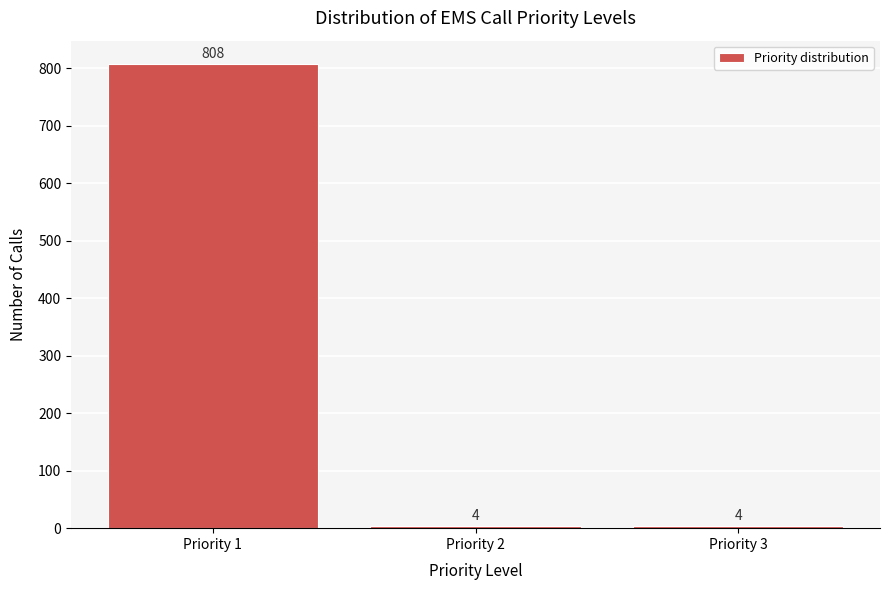

Reading left to right, what are all the values shown in this chart?

808	4	4